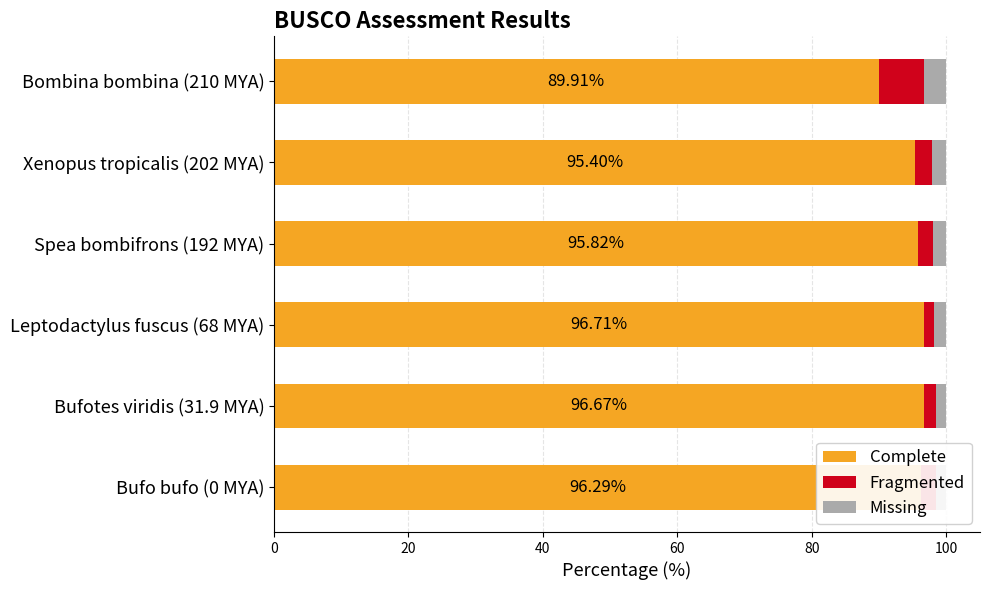

What is the average value of the Complete series?

95.1